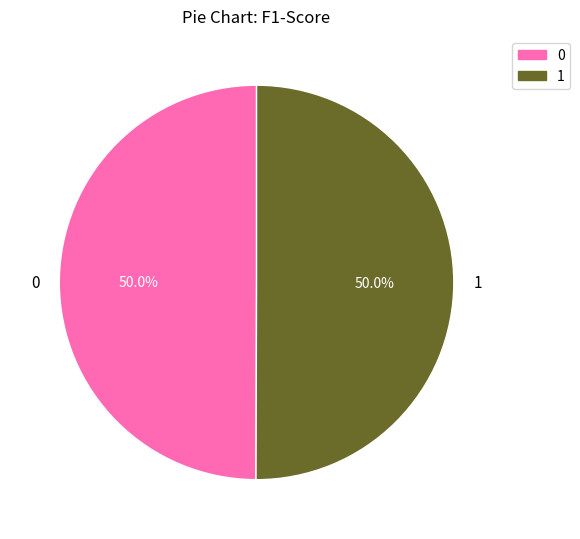

What portion of the pie excludes 0?

50.0%